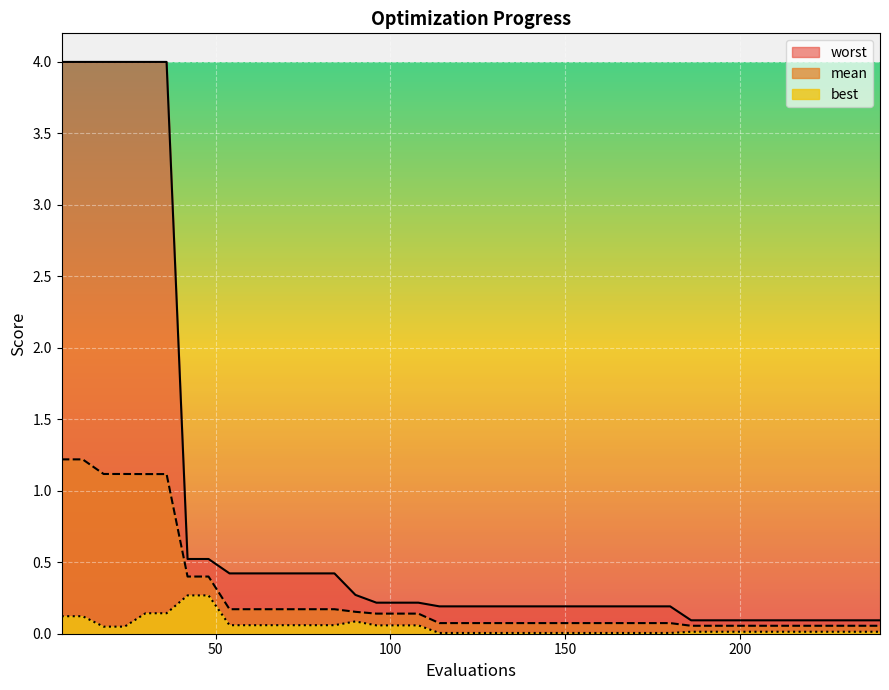

What is the difference between the maximum and minimum values in the worst series?

3.9